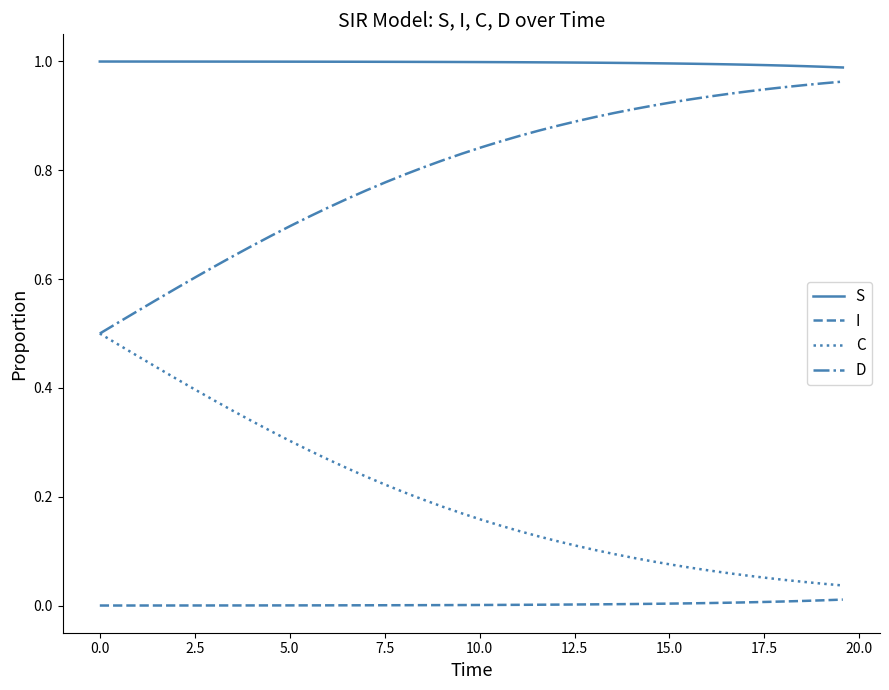

Which series has the largest total across all categories?

S